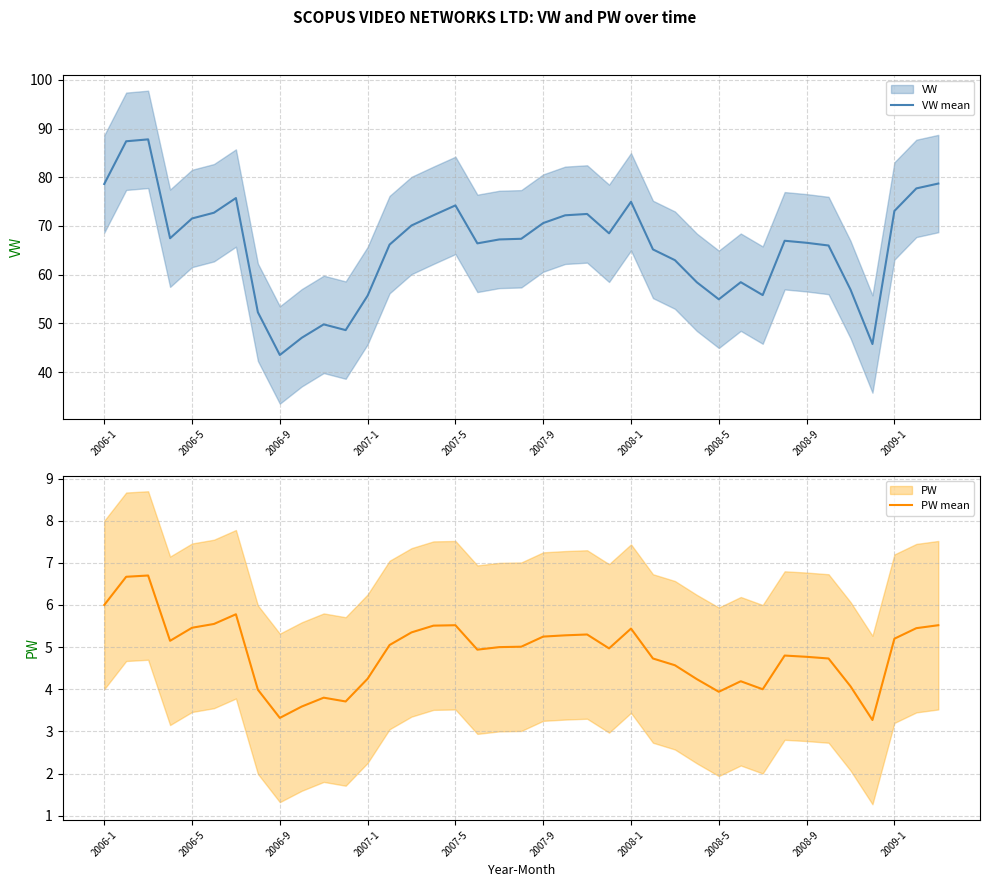

Which series has the widest spread of values?

VW mean